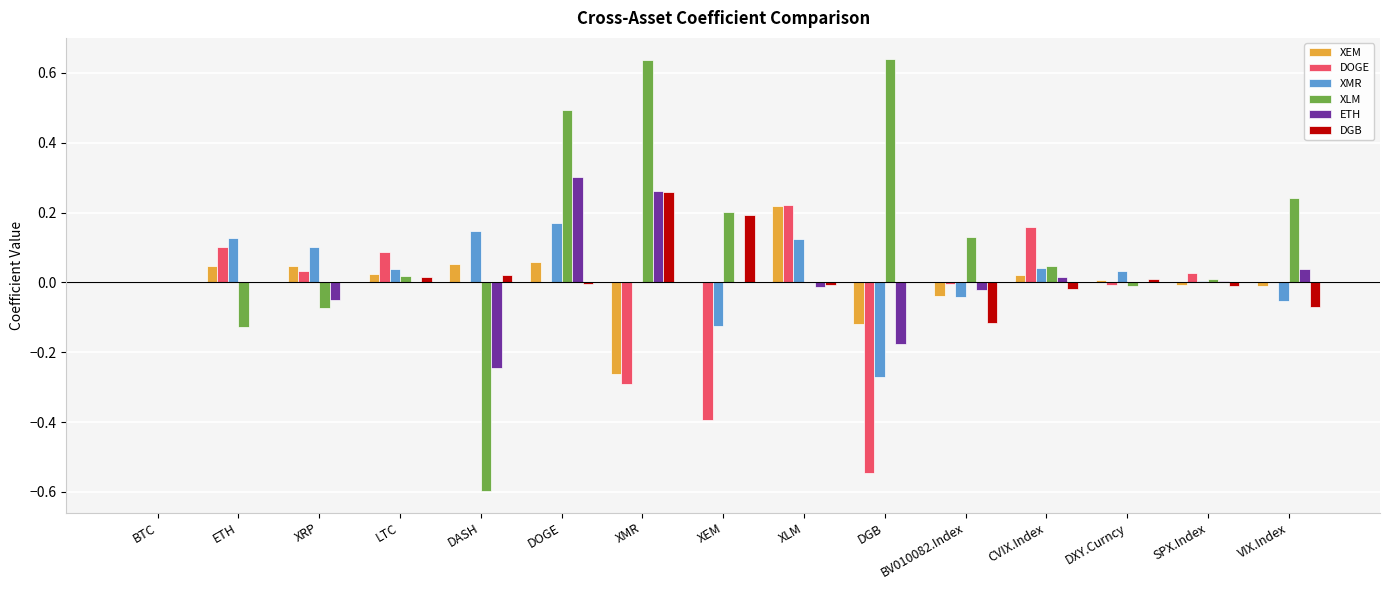

At which category is the sum across all series the highest?

DOGE